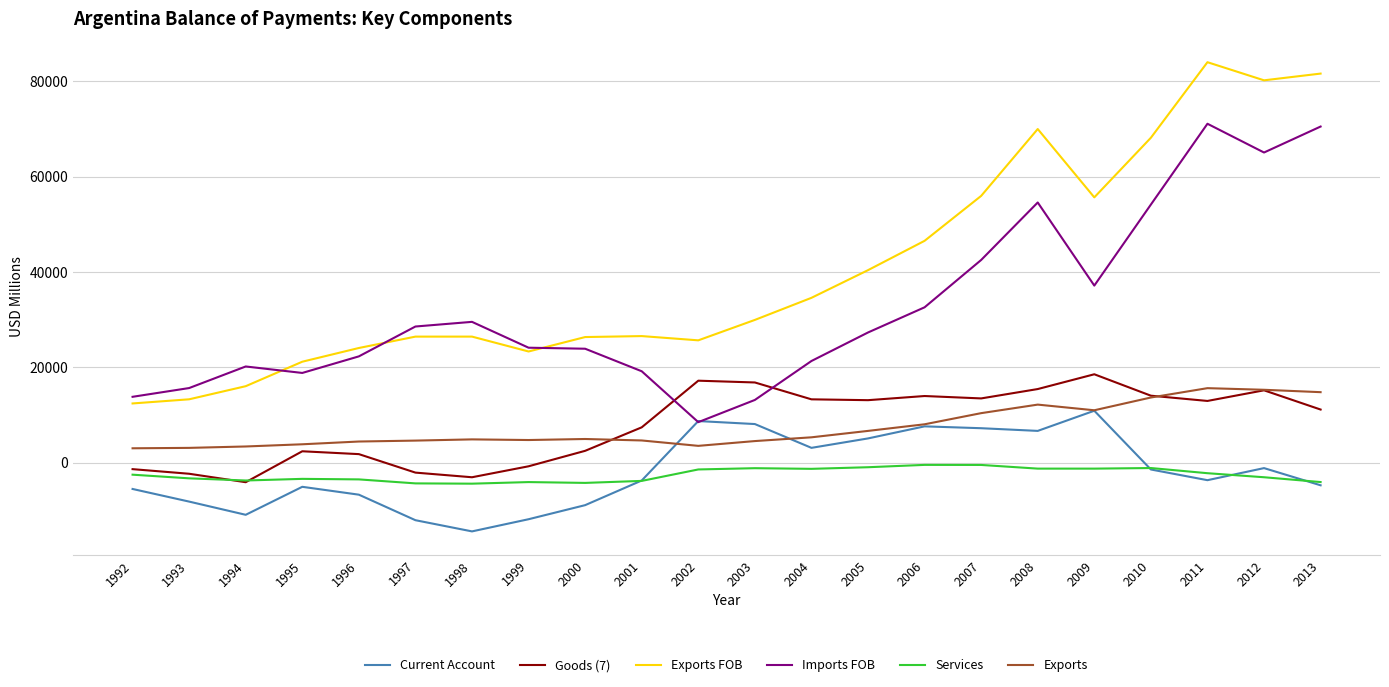

What is the difference between the Exports values at 2005 and 1998?

1780.4